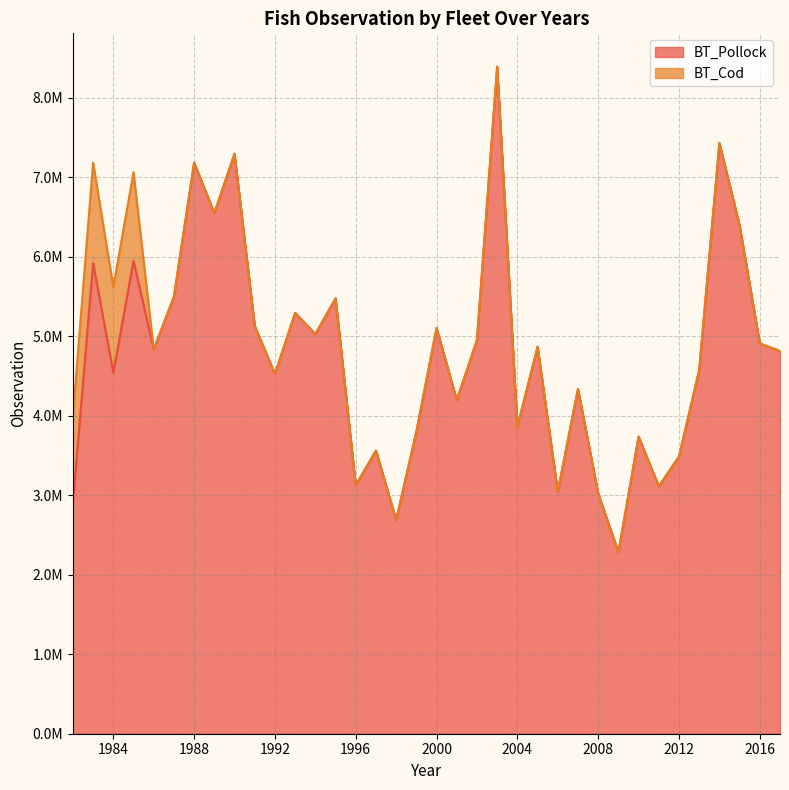

What is the greatest value displayed?

8392260.8